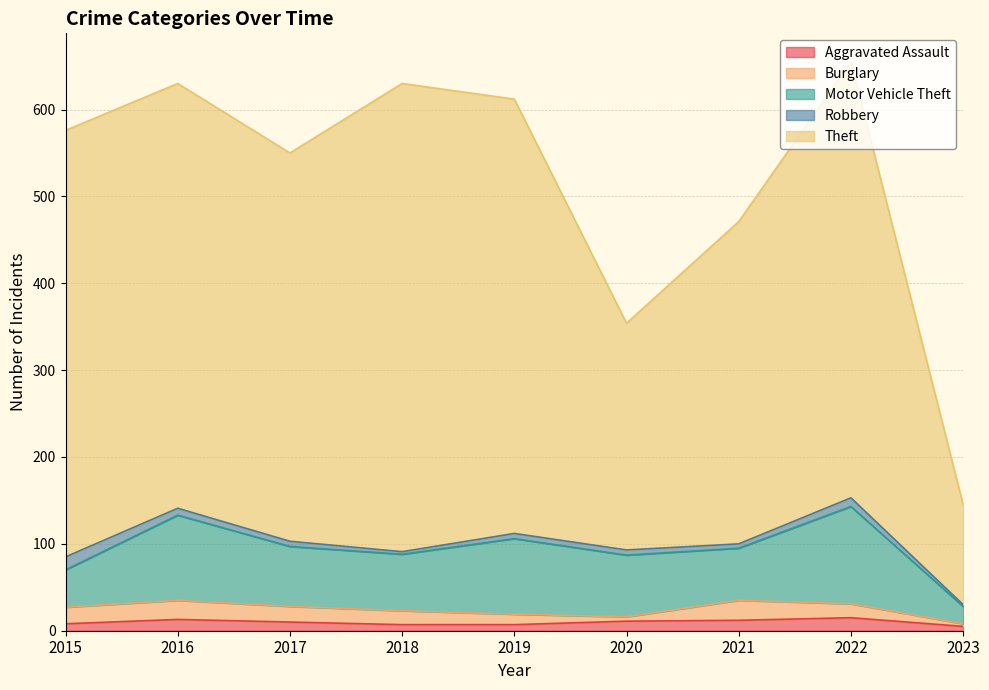

Between 2020 and 2022, which series saw the biggest shift?

Theft